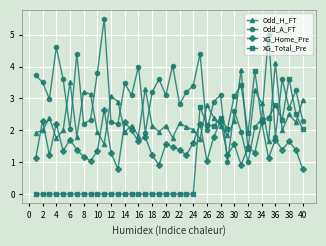

True or false: Odd_A_FT has more than 1 points higher than both neighbors.

True